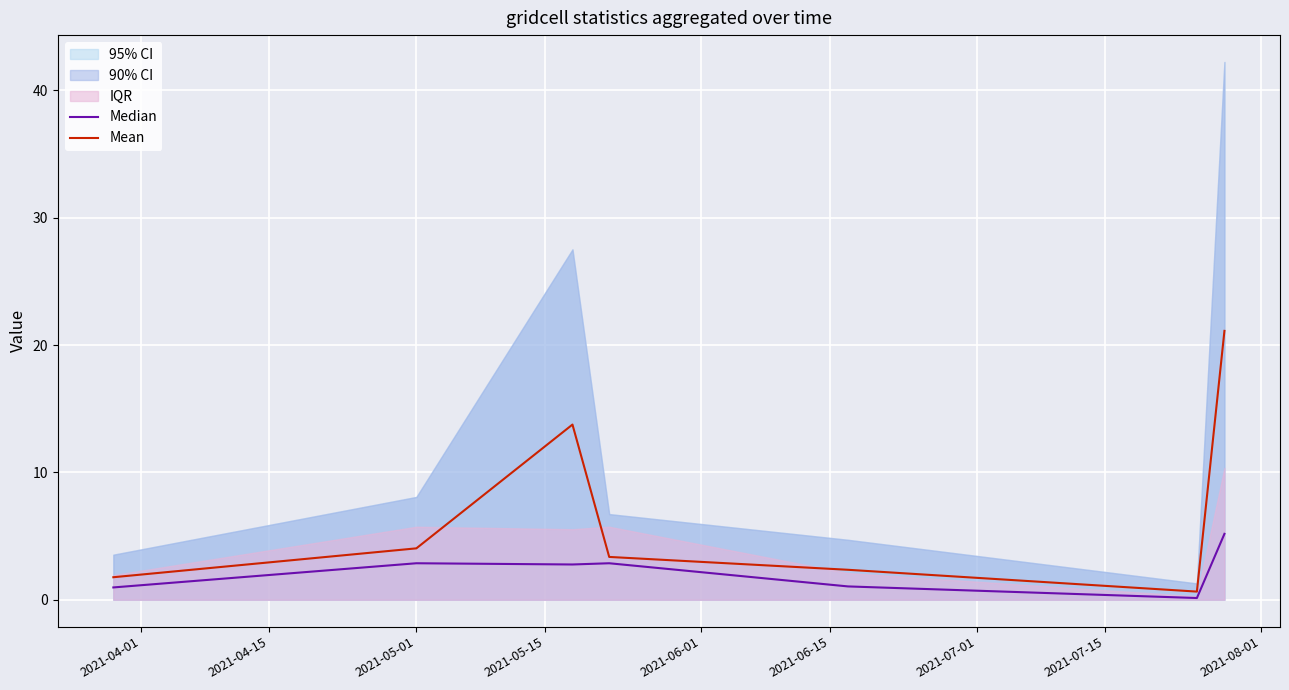

The Median series shows 2.8 at 2021-05-01. True or false?

True